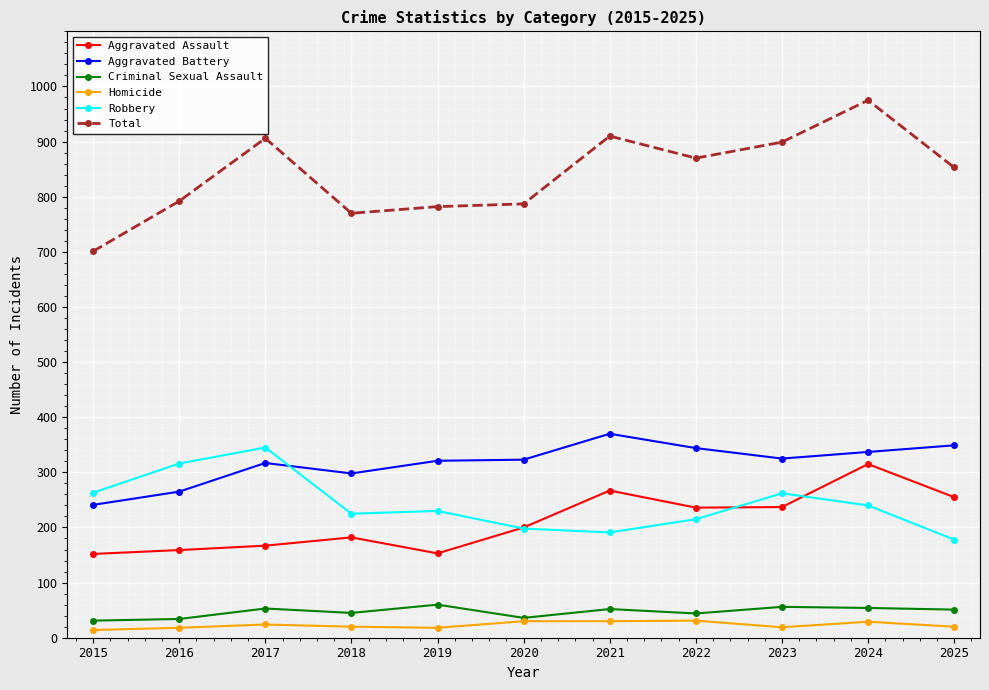

Which category has the highest value across all series?

2024